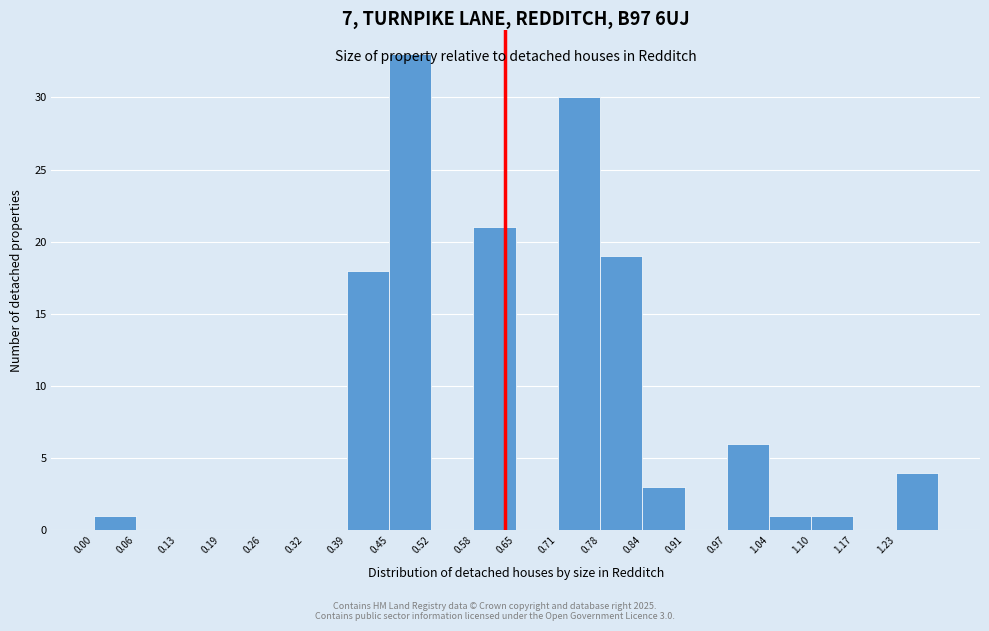

Which range on the x-axis has the tallest bar?

0.45 to 0.52